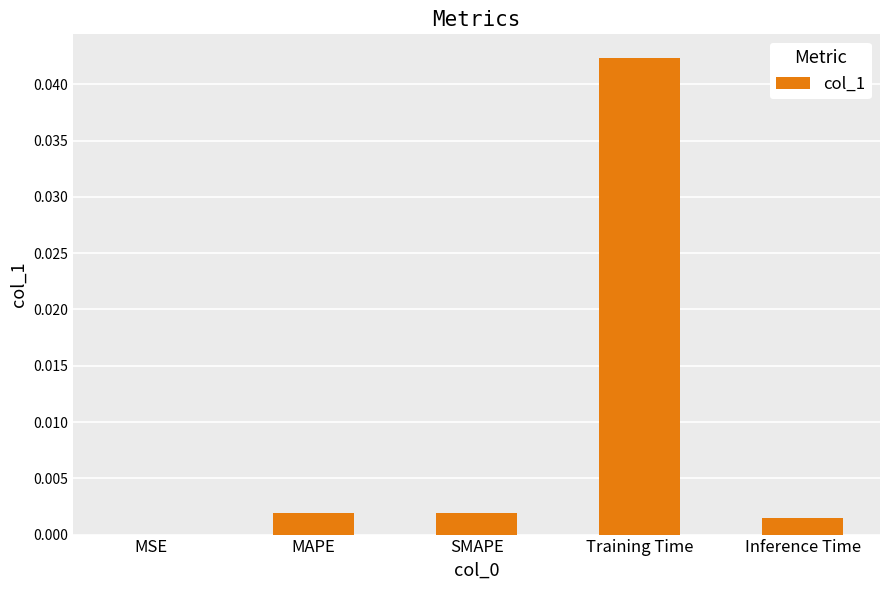

Between Training Time and MSE, which is larger?

Training Time